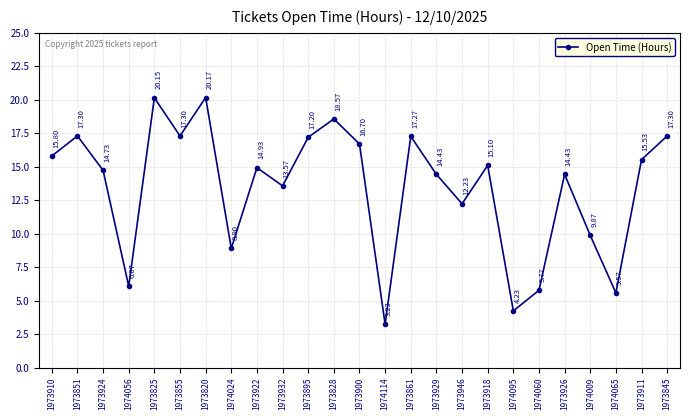

The value at 1974065 is 7.2. True or false?

False